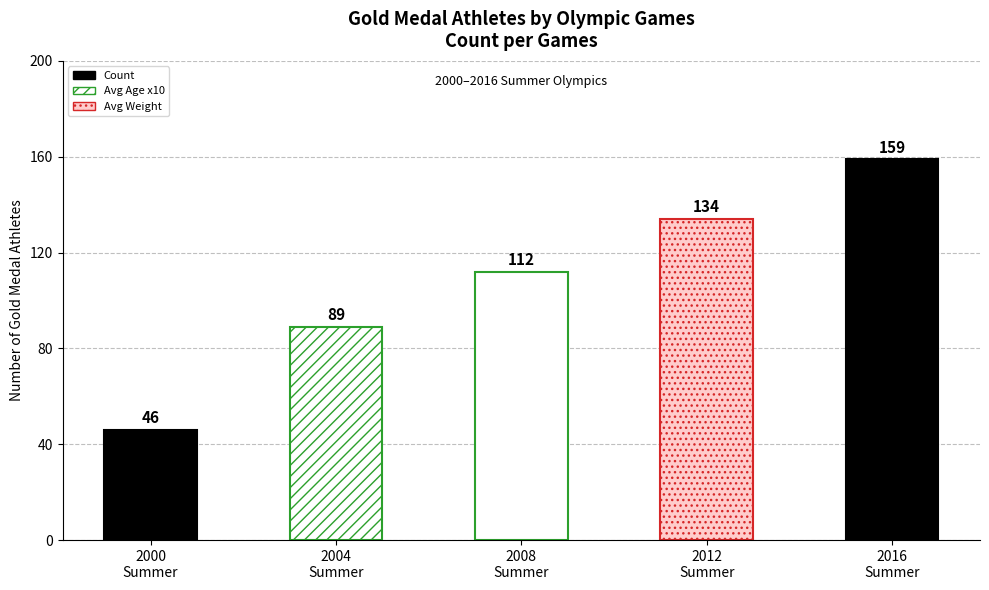

What is the difference between the maximum and minimum values?

113